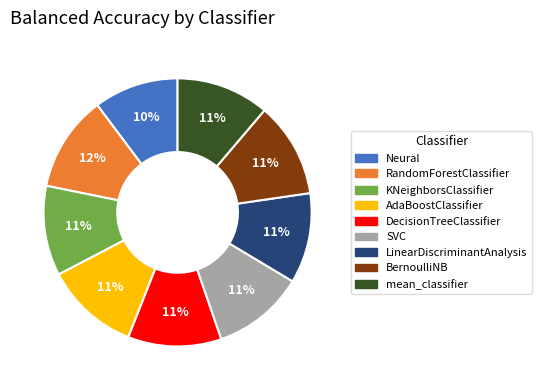

True or false: AdaBoostClassifier accounts for 11% of the total.

True